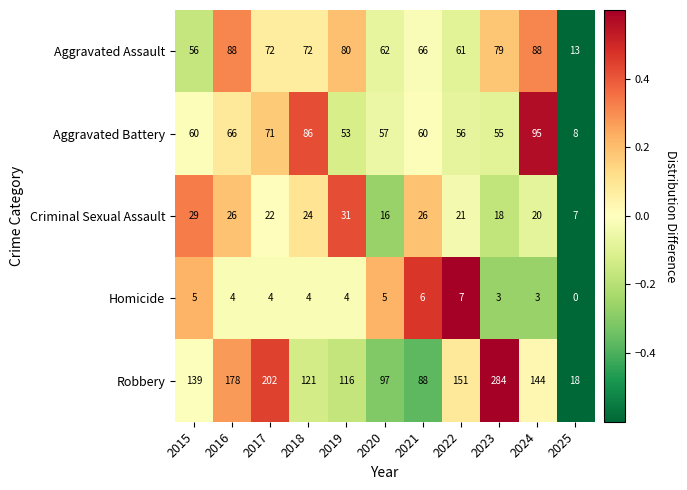

Rank the series at 2025 from lowest to highest value.

Homicide, Criminal Sexual Assault, Aggravated Battery, Aggravated Assault, Robbery